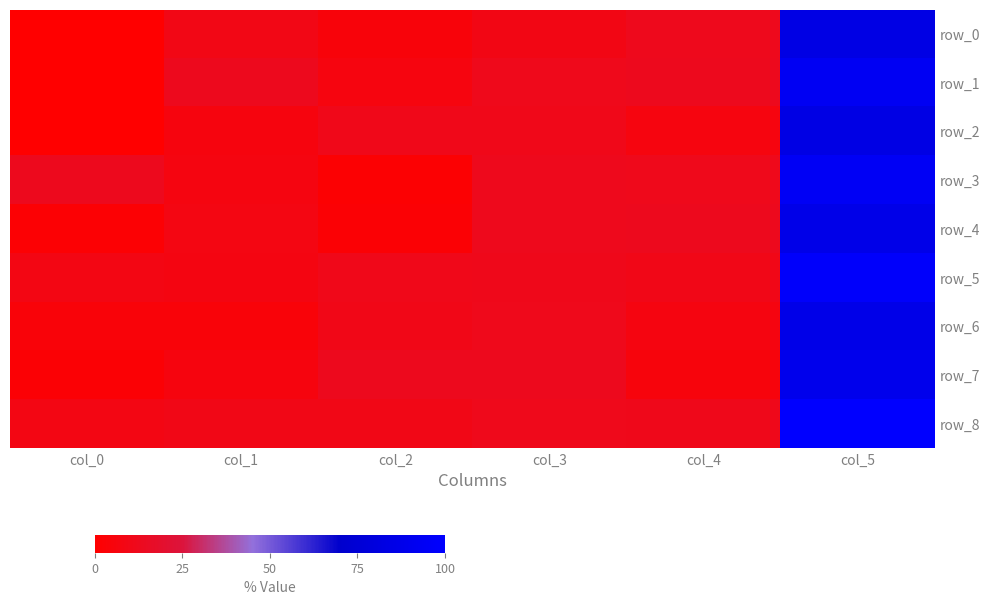

Which series has the largest range (max minus min)?

row_1